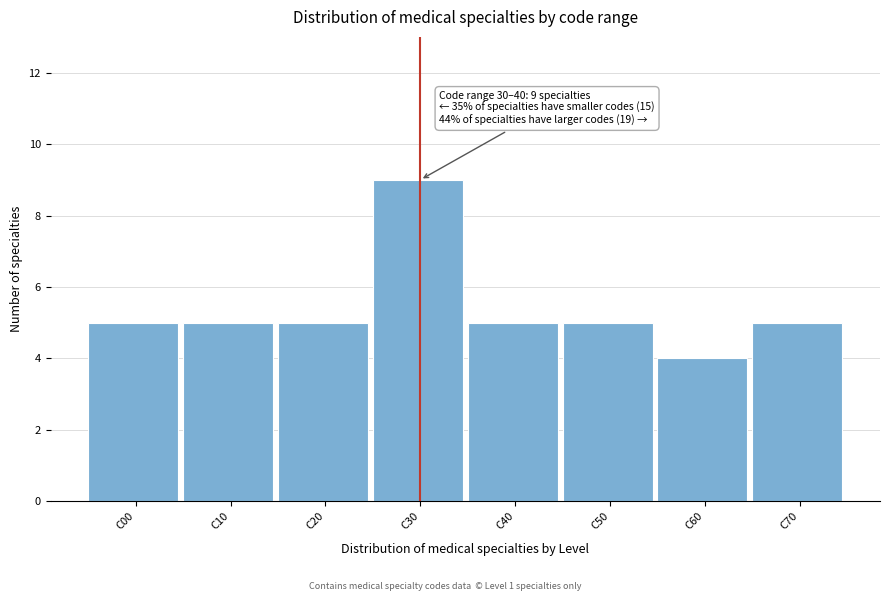

Reading left to right, what are all the values shown in this chart?

5	5	5	9	5	5	4	5